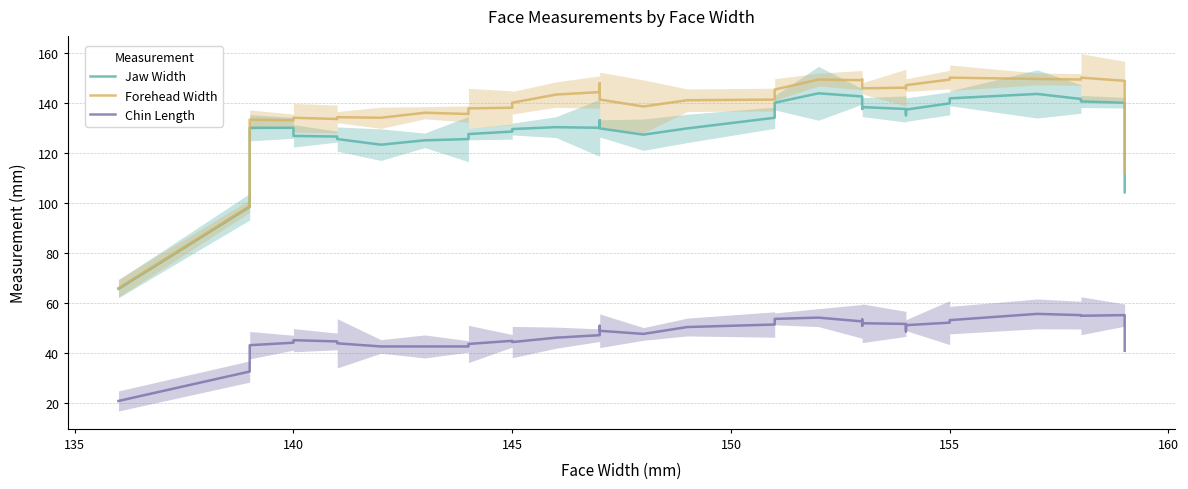

True or false: Jaw Width and Forehead Width intersect in this chart.

False